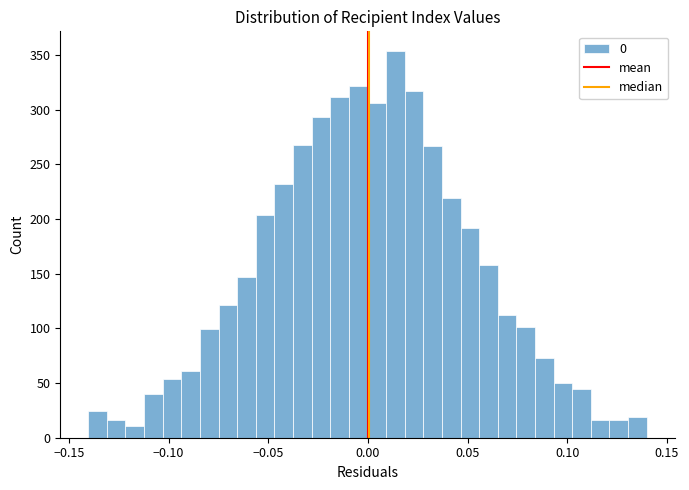

Read against the x-axis, roughly where is the centre of the tallest bar?

0.015